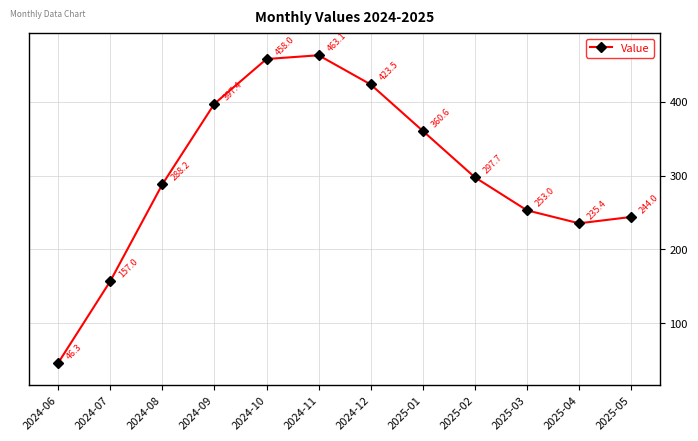

What is the difference between the maximum and minimum values?

416.8